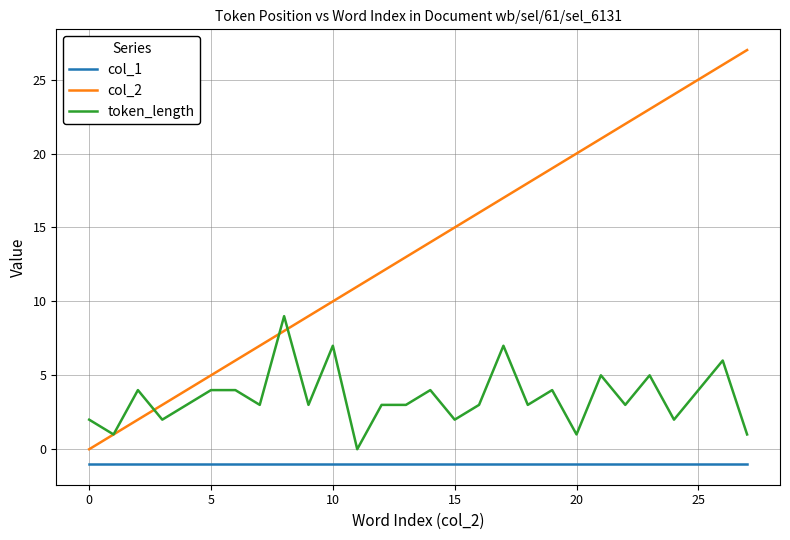

Which series has the largest range (max minus min)?

col_2